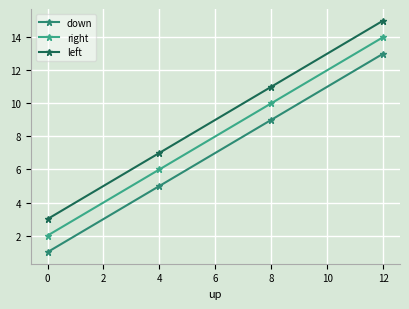

Read the down value at 12, to the nearest 10.

10